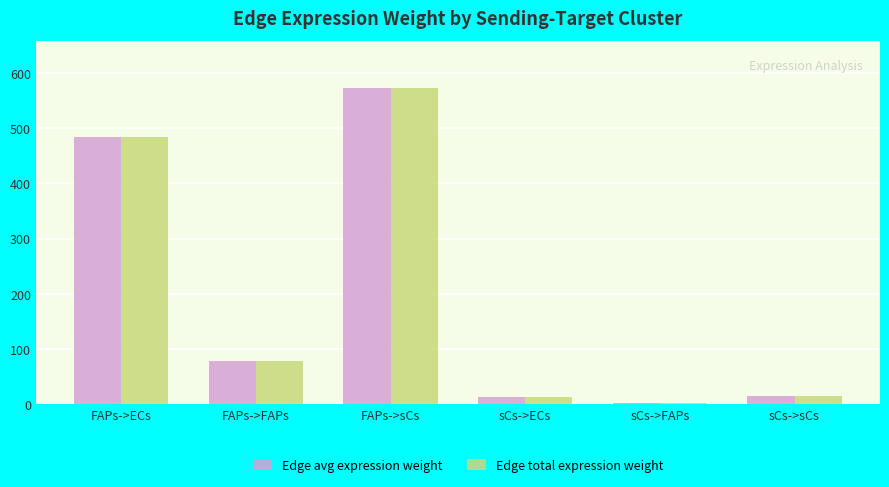

What is the greatest value displayed?

572.3